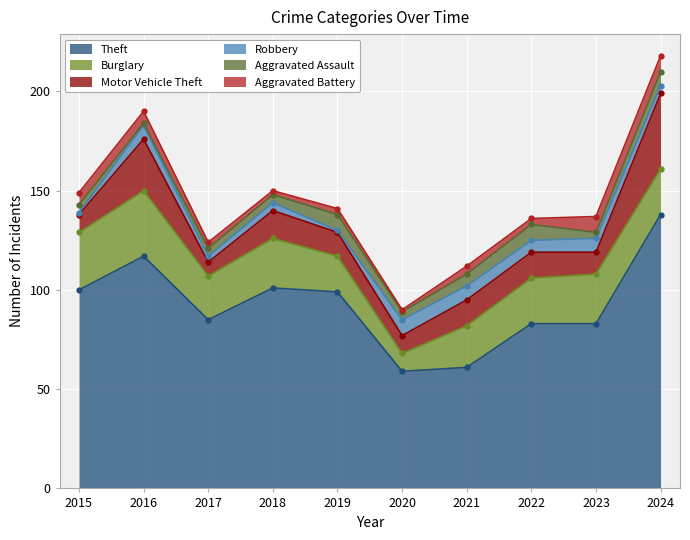

What value does the Burglary series have at 2019?

18